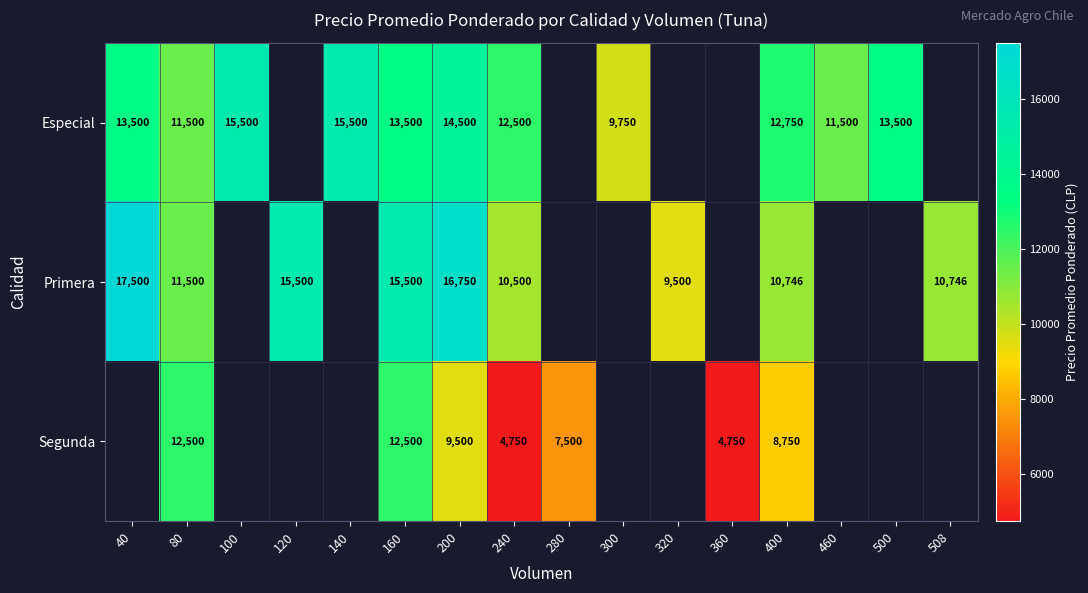

Is it true that Primera equals 6825 at 240?

False